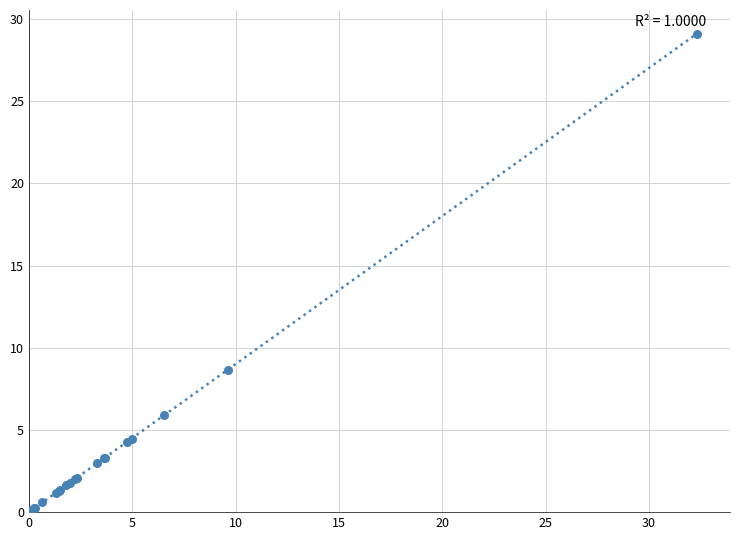

What Y value in the scatter plot is closest to 14?

8.7